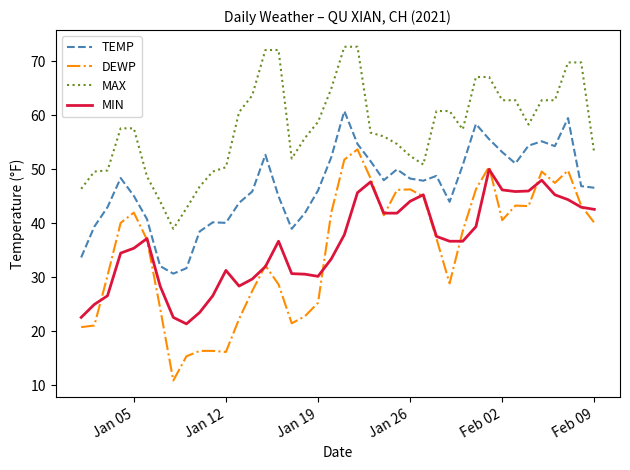

What is the highest value of the TEMP series?

60.8